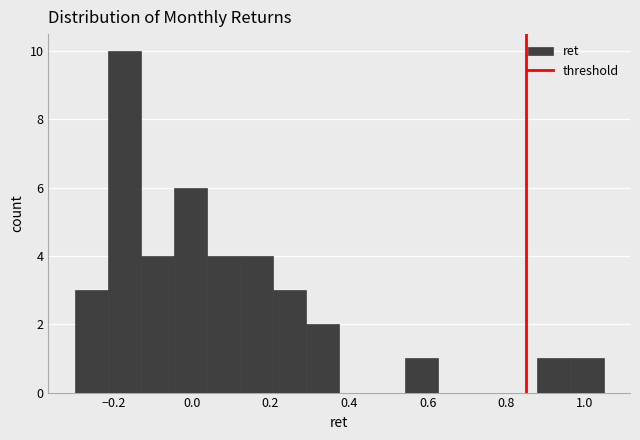

How tall is the bar that spans 0.96 to 1.04 on the x-axis? Neither the bar edges nor the heights are printed on the chart, so give them approximately, as read against the axes.

1